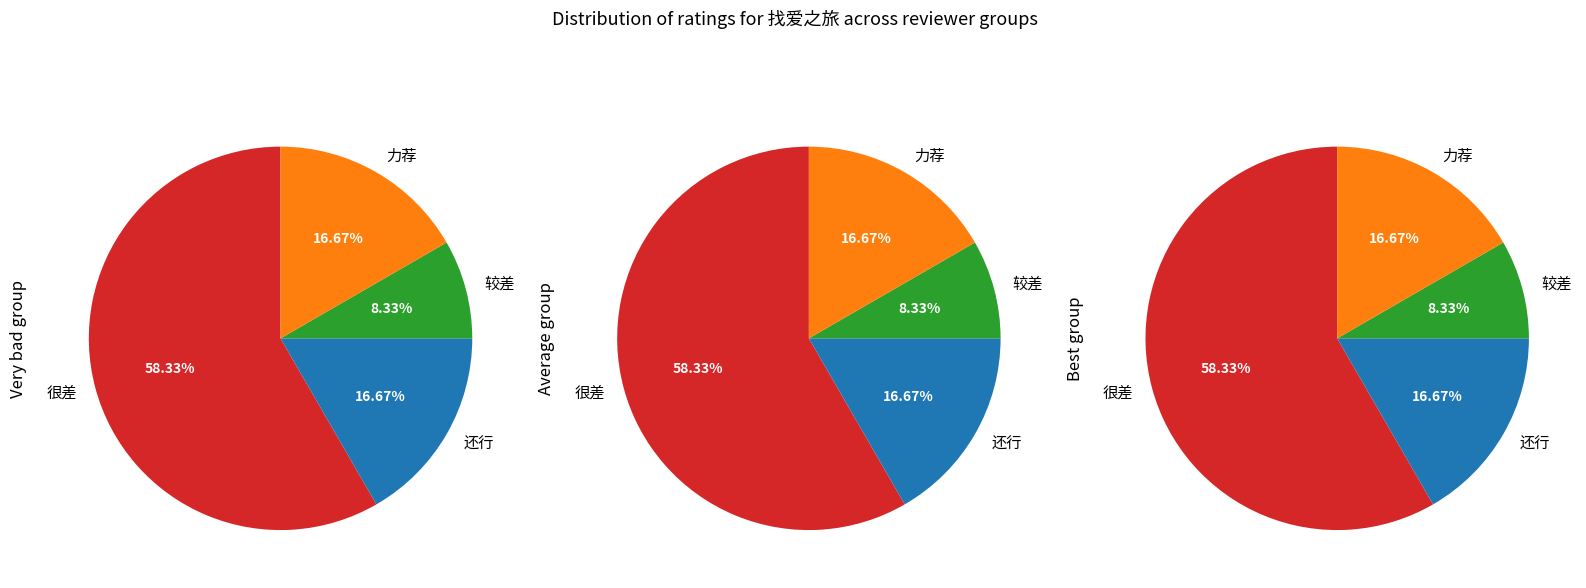

How many slices are in this pie chart?

12